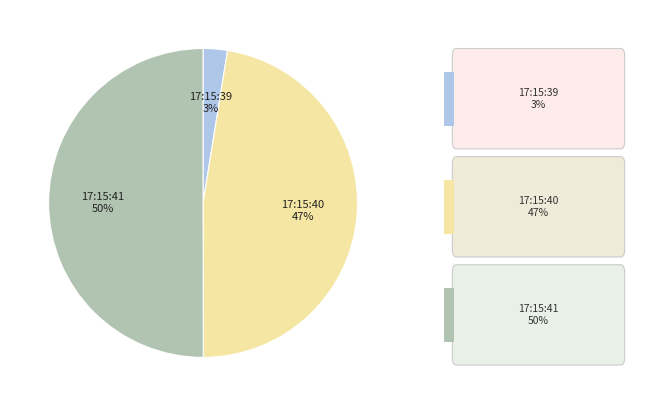

To the nearest percent, what is the average slice percentage?

33%